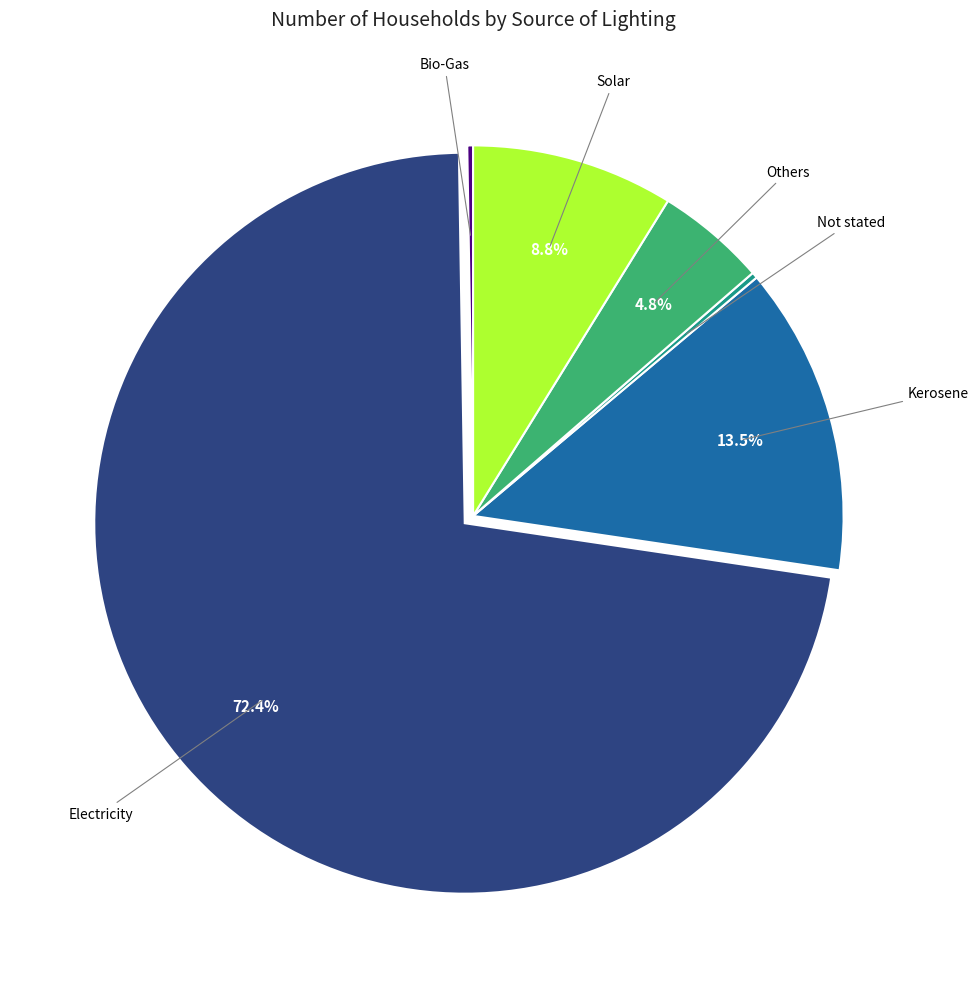

Does any single category account for the majority?

Yes